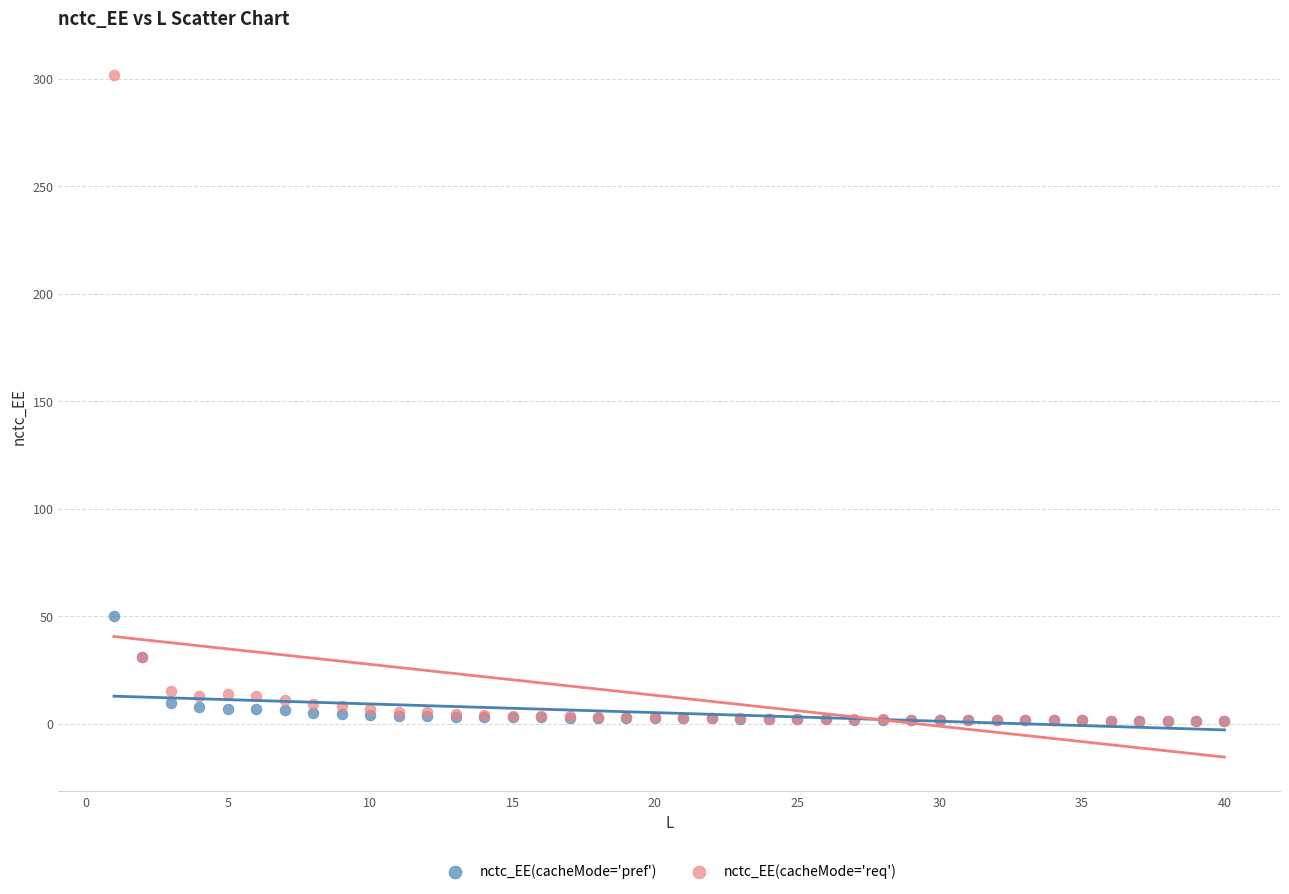

Across all series, what Y value is closest to 151?

50.3